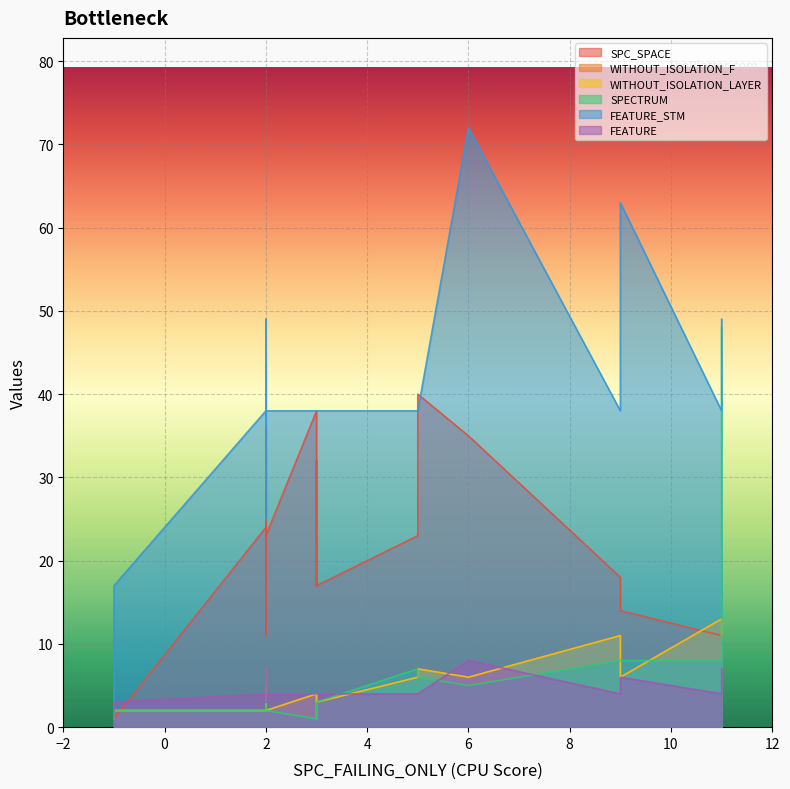

At which label does FEATURE reach its minimum?

-1